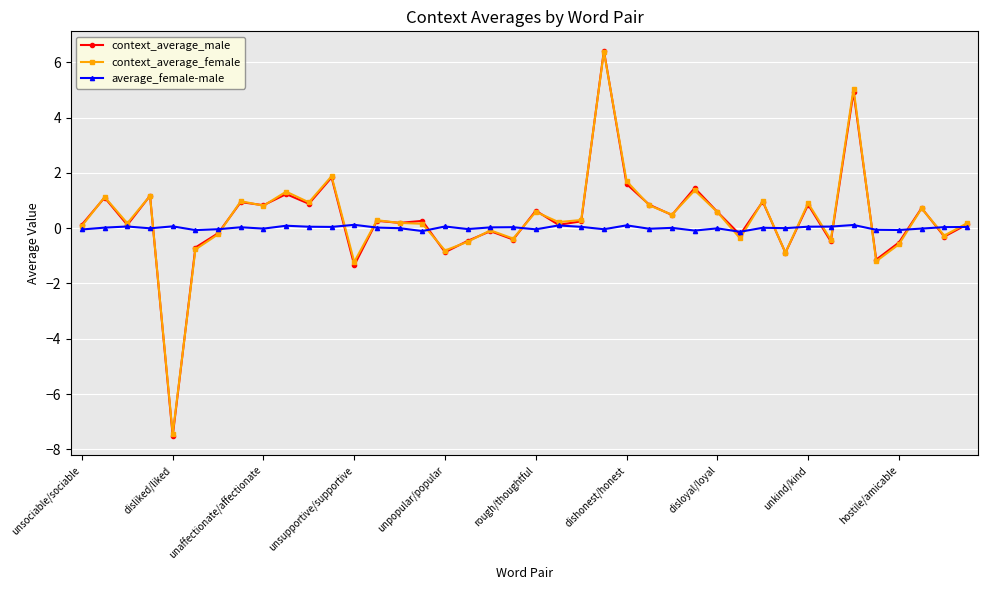

Which series has the widest spread of values?

context_average_male